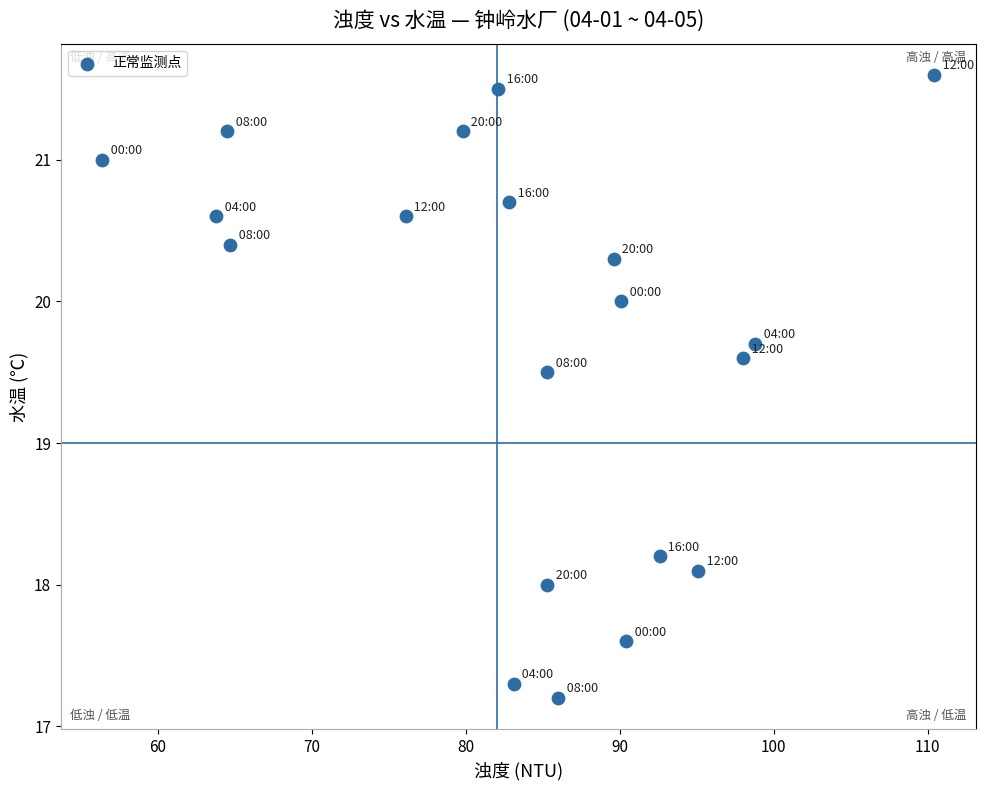

What Y value in the scatter plot is closest to 19?

19.5